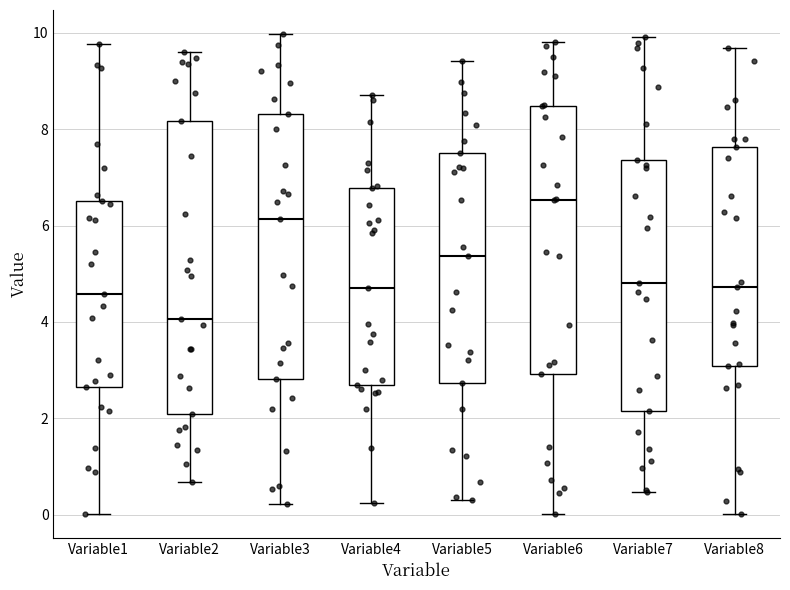

Reading left to right, transcribe this box plot: for each box, give where its median line is, the range the box spans, and where its two whiskers end, as read against the y-axis. The values are not printed on the chart, so give them approximately, as read against the axis.

Variable1: median 4.6, box 2.6 to 6.6, whiskers 0.0 to 9.8
Variable2: median 4.0, box 2.0 to 8.2, whiskers 0.6 to 9.6
Variable3: median 6.2, box 2.8 to 8.4, whiskers 0.2 to 10.0
Variable4: median 4.6, box 2.6 to 6.8, whiskers 0.2 to 8.8
Variable5: median 5.4, box 2.8 to 7.6, whiskers 0.4 to 9.4
Variable6: median 6.6, box 3.0 to 8.4, whiskers 0.0 to 9.8
Variable7: median 4.8, box 2.2 to 7.4, whiskers 0.4 to 10.0
Variable8: median 4.8, box 3.0 to 7.6, whiskers 0.0 to 9.6